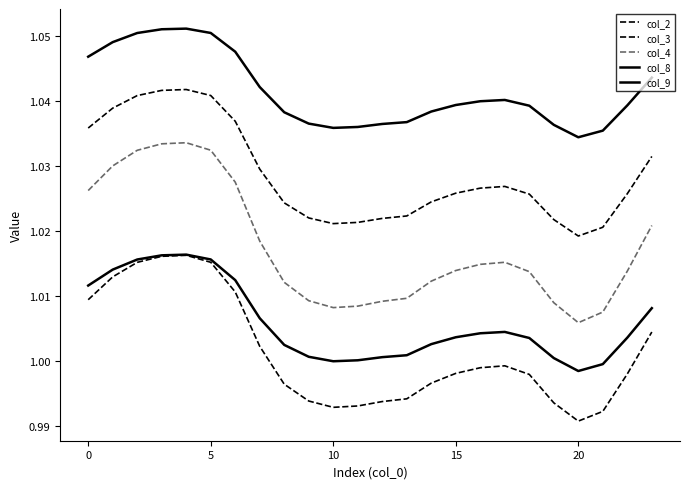

True or false: col_9 and col_4 intersect in this chart.

False